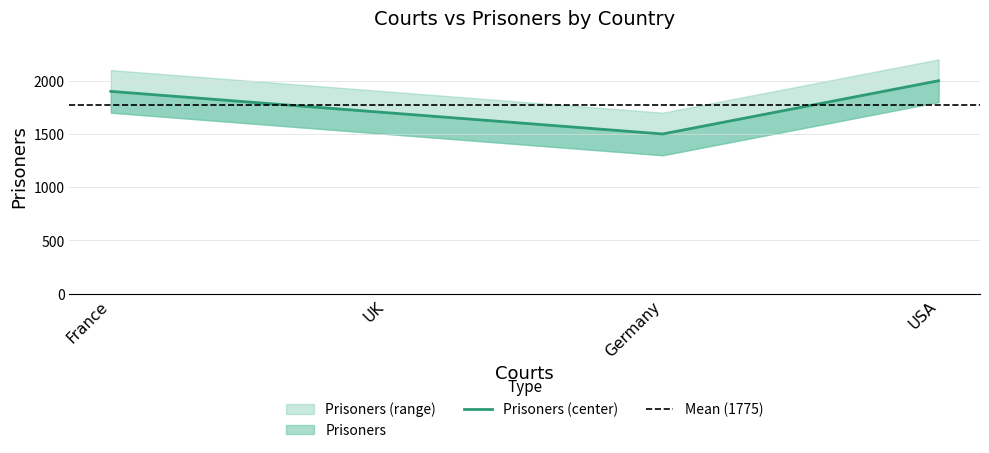

Approximately how many times larger is the value at France compared to UK?

1.1